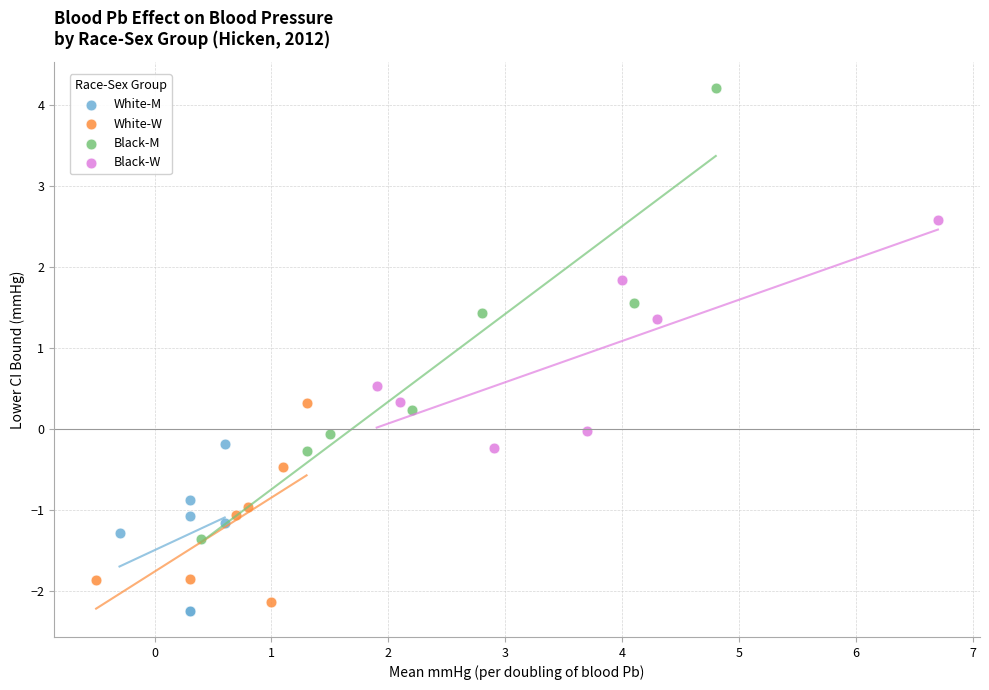

Which series has the largest Y range (max minus min)?

Black-M